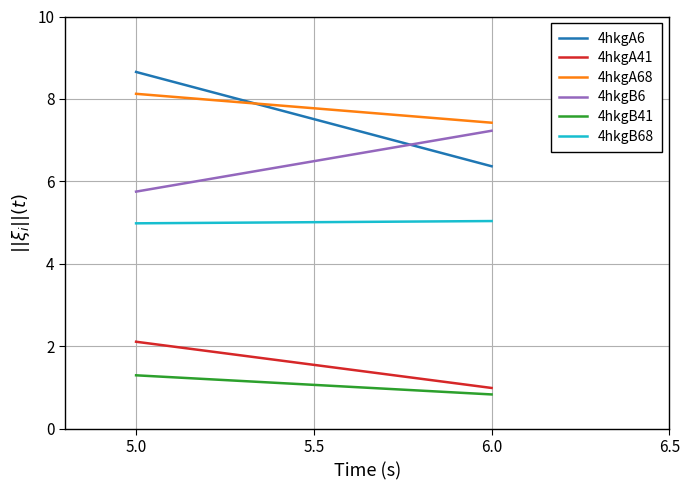

How many lines are shown in the chart?

6